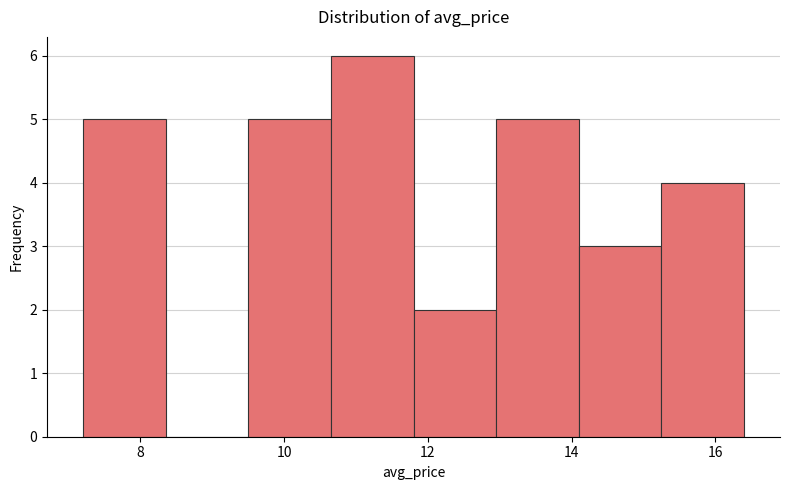

How tall is the bar that spans 12.95 to 14.10 on the x-axis? Neither the bar edges nor the heights are printed on the chart, so give them approximately, as read against the axes.

5